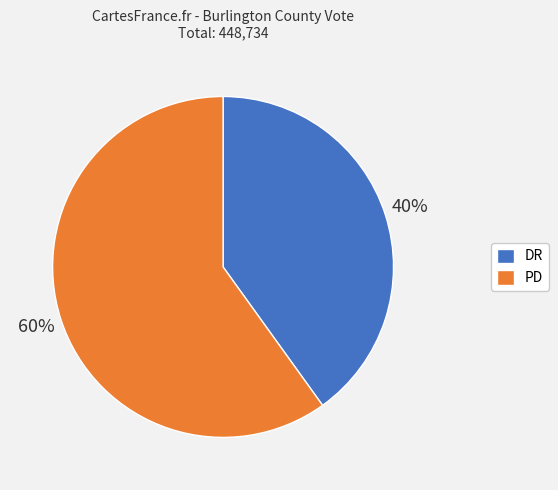

Between DR and PD, which is larger?

PD